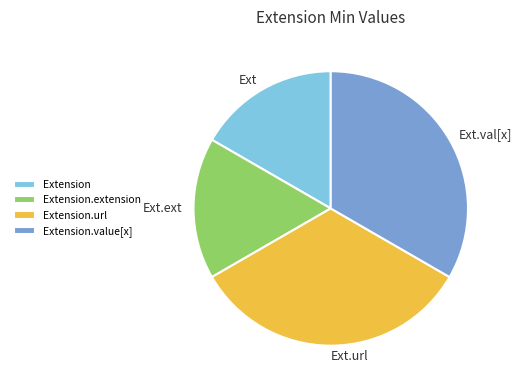

Does Ext.val[x] account for over 50% of the chart?

No